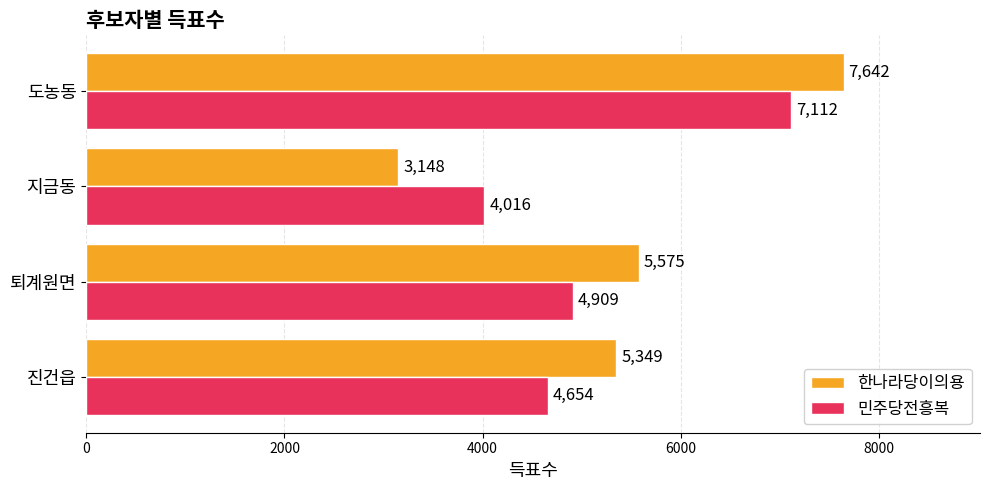

True or false: 한나라당이의용 has a value of 7642 at 도농동.

True